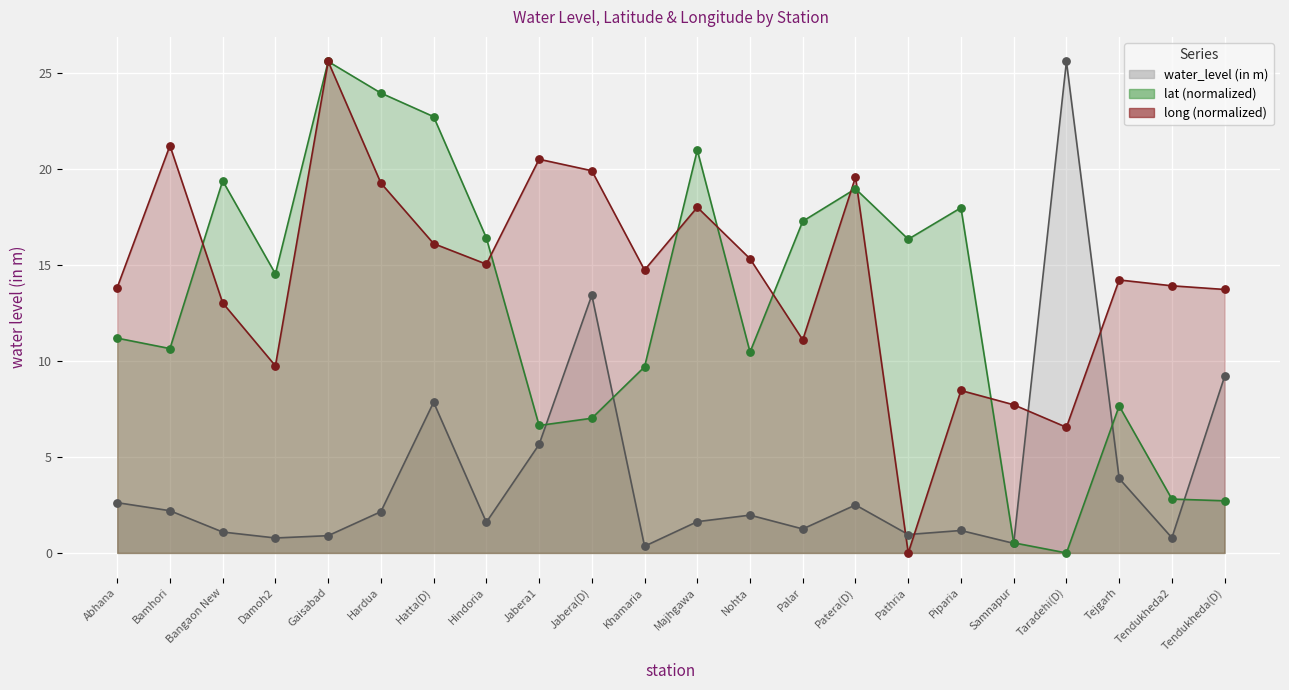

Is the value of water_level (in m) at Samnapur greater than the value of long at Abhana?

No